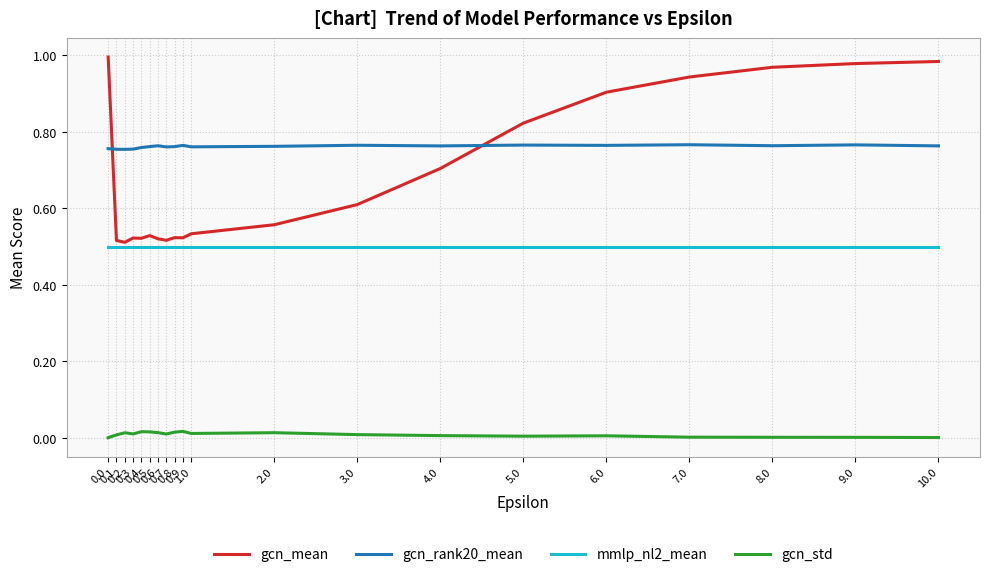

Is it true that mmlp_nl2_mean equals 0.3 at 2.0?

False